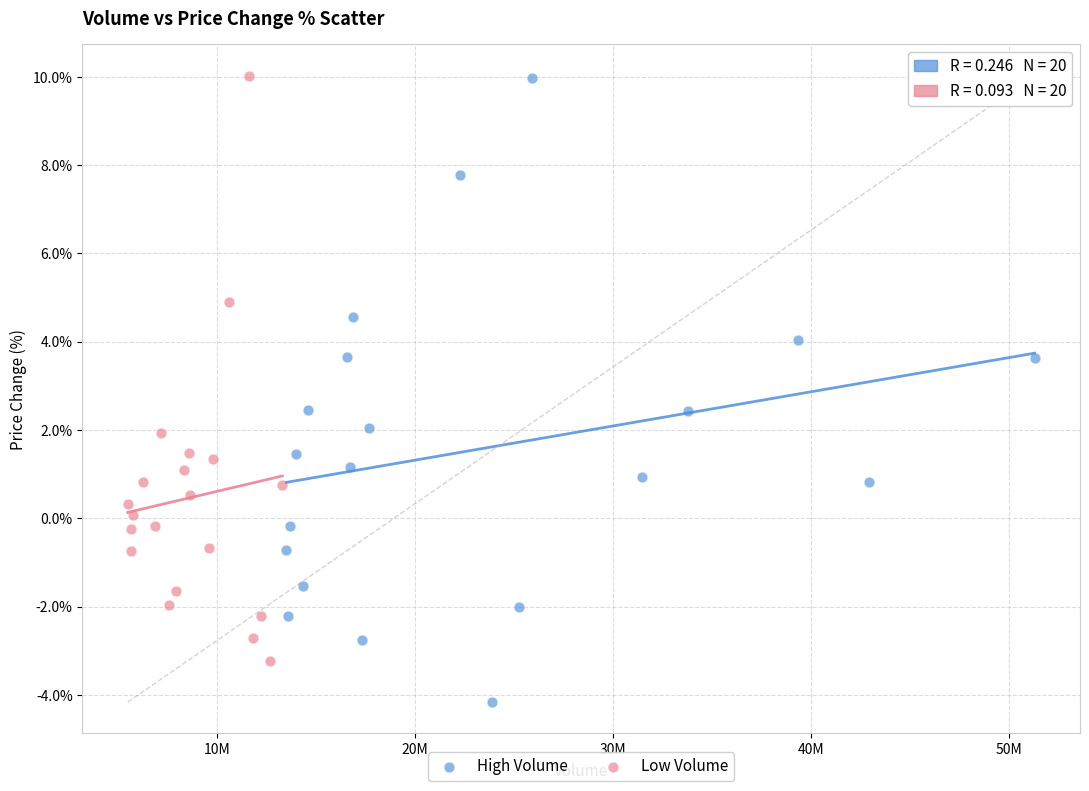

Which series reaches the minimum Y coordinate?

High Volume